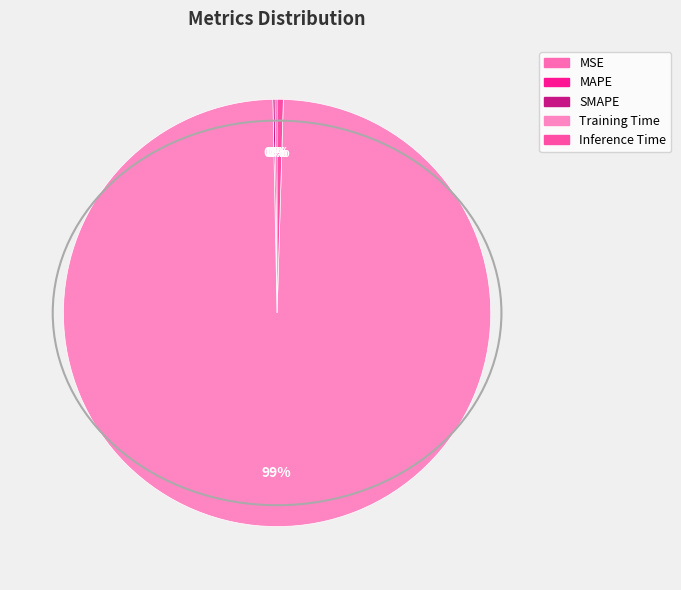

How much of the chart is everything except Inference Time?

99.5%